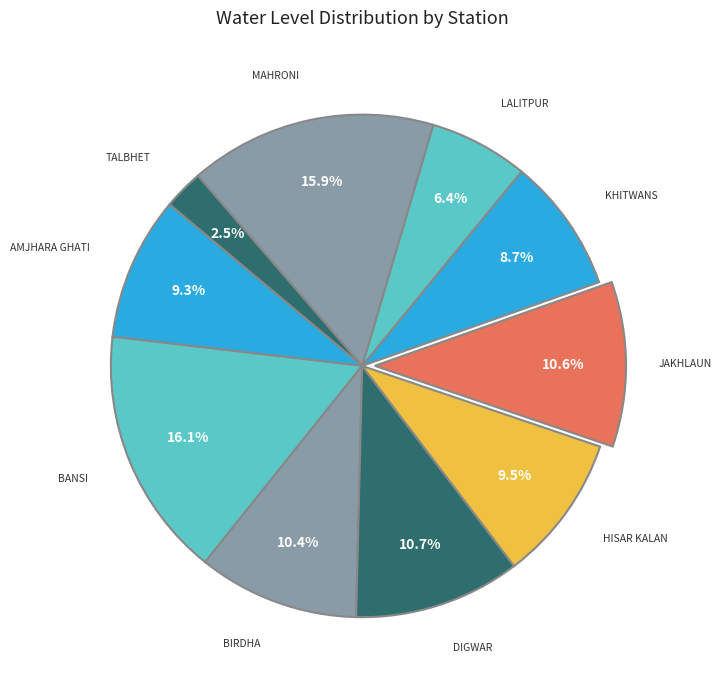

How many slices are in this pie chart?

10